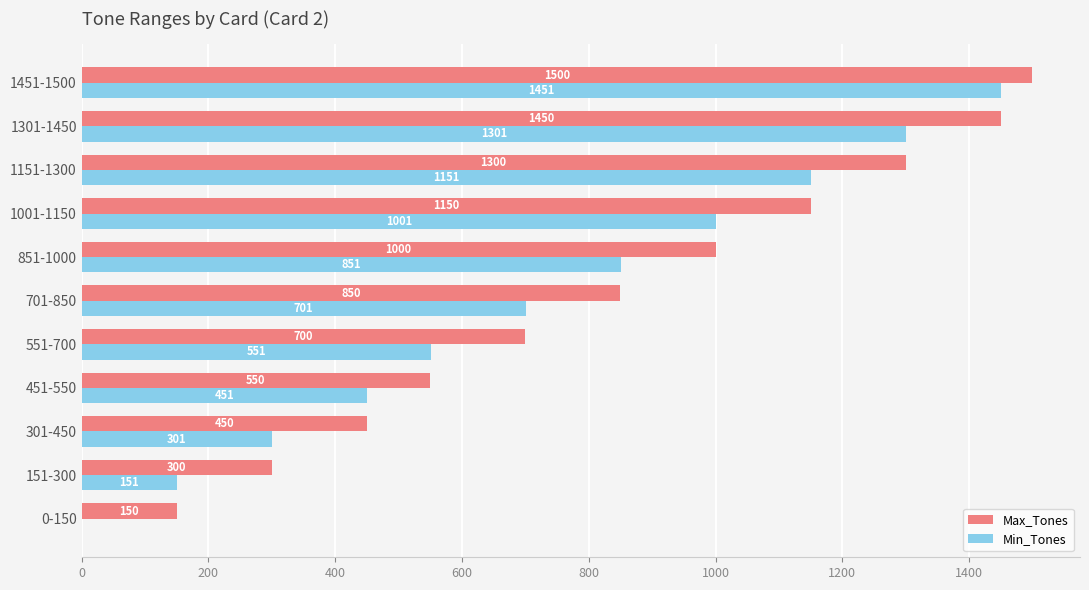

How many categories are shown in the chart?

11